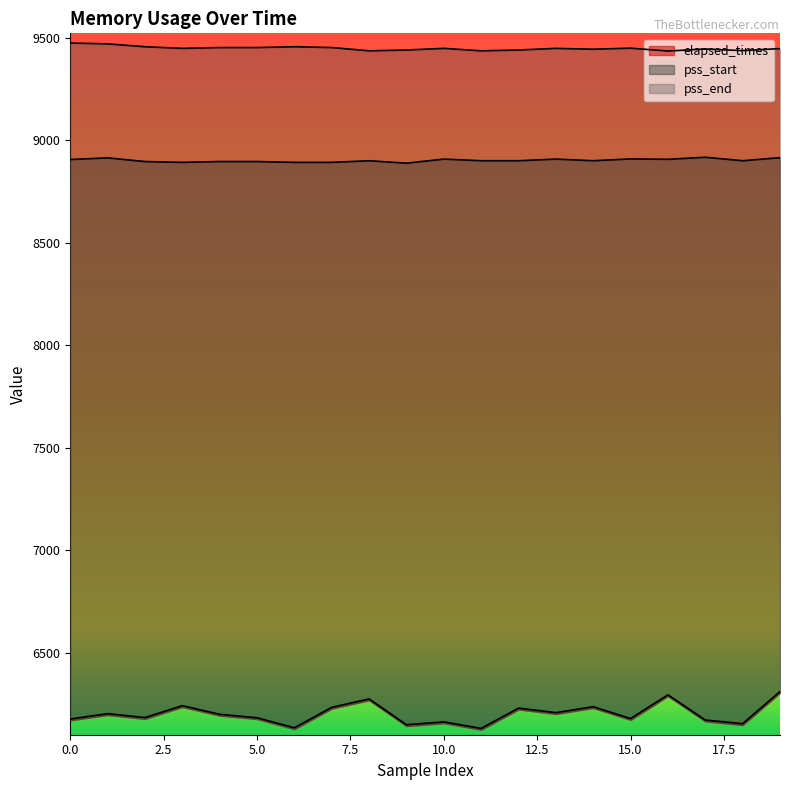

Is it true that elapsed_times equals 10259 at 19?

False